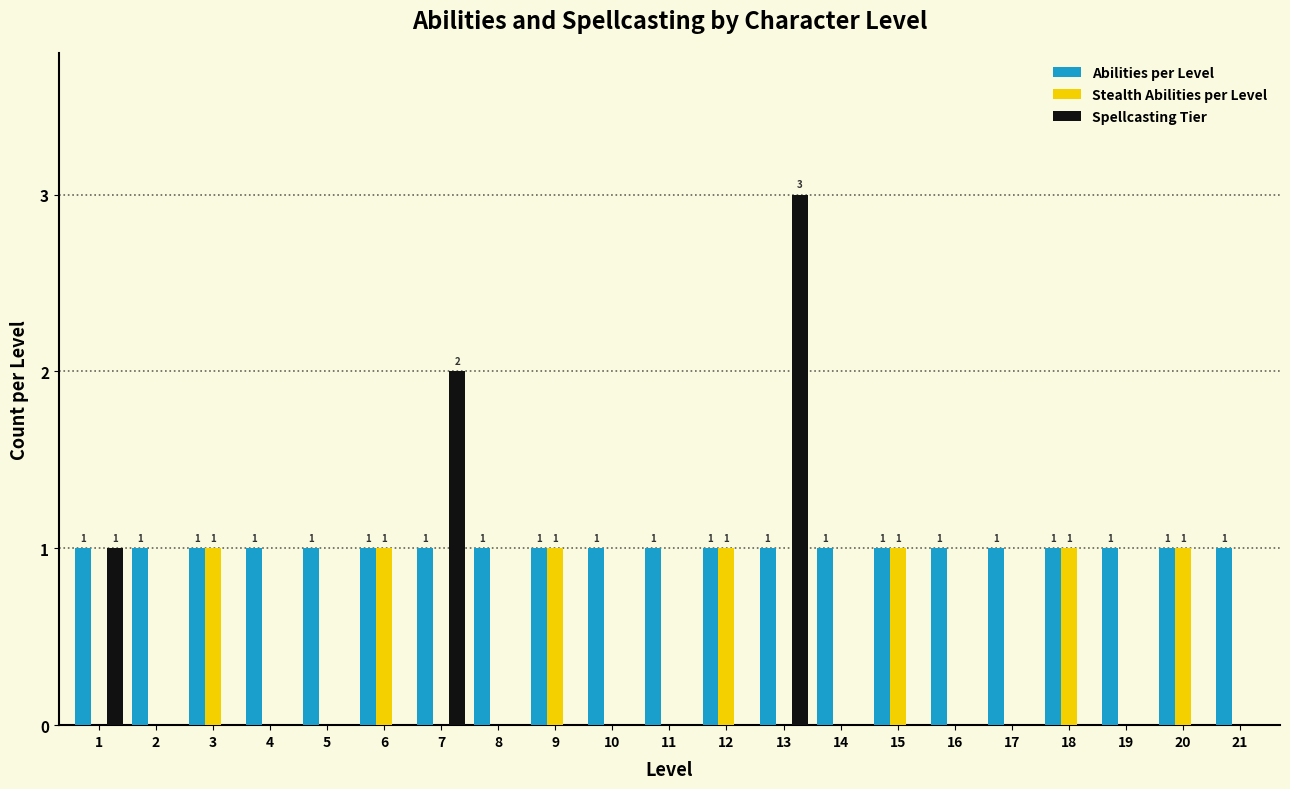

At which category is the sum across all series the highest?

13